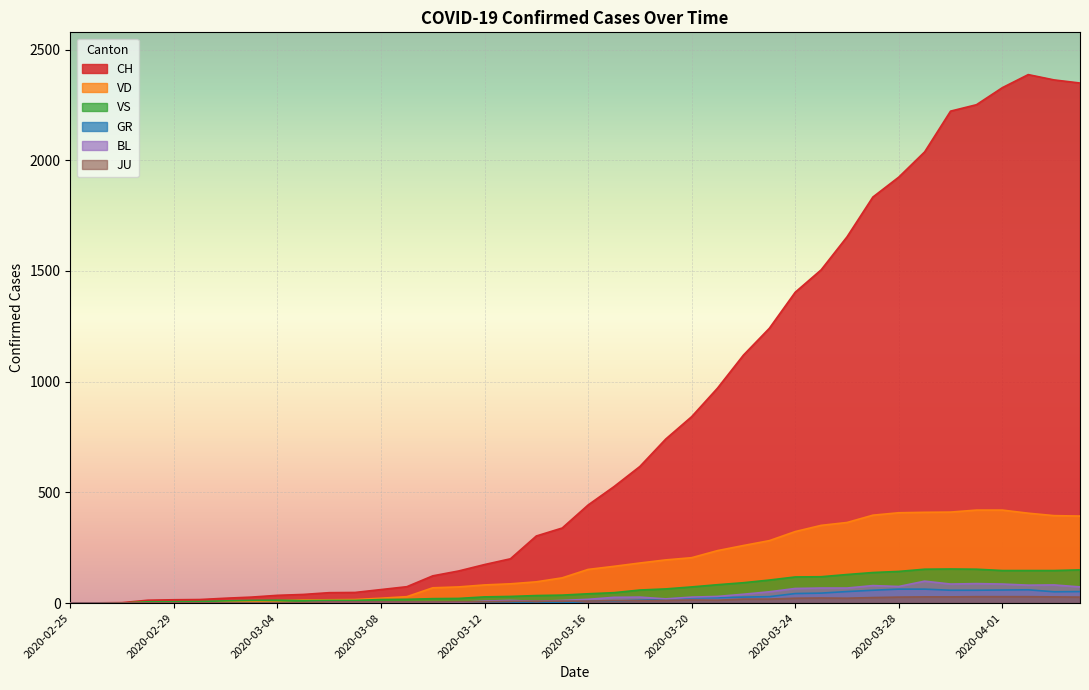

What is the average value of the VD series?

176